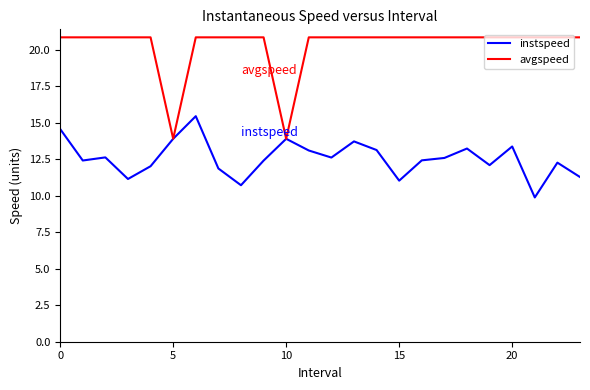

What is the minimum value shown in the chart?

9.9